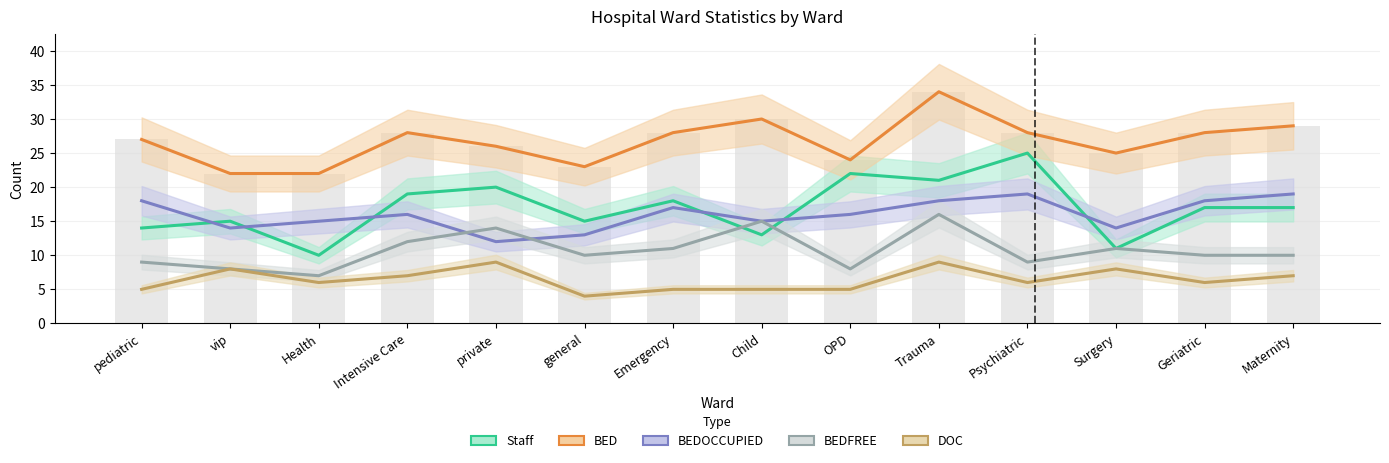

Which category has the lowest value in the Staff series?

Health